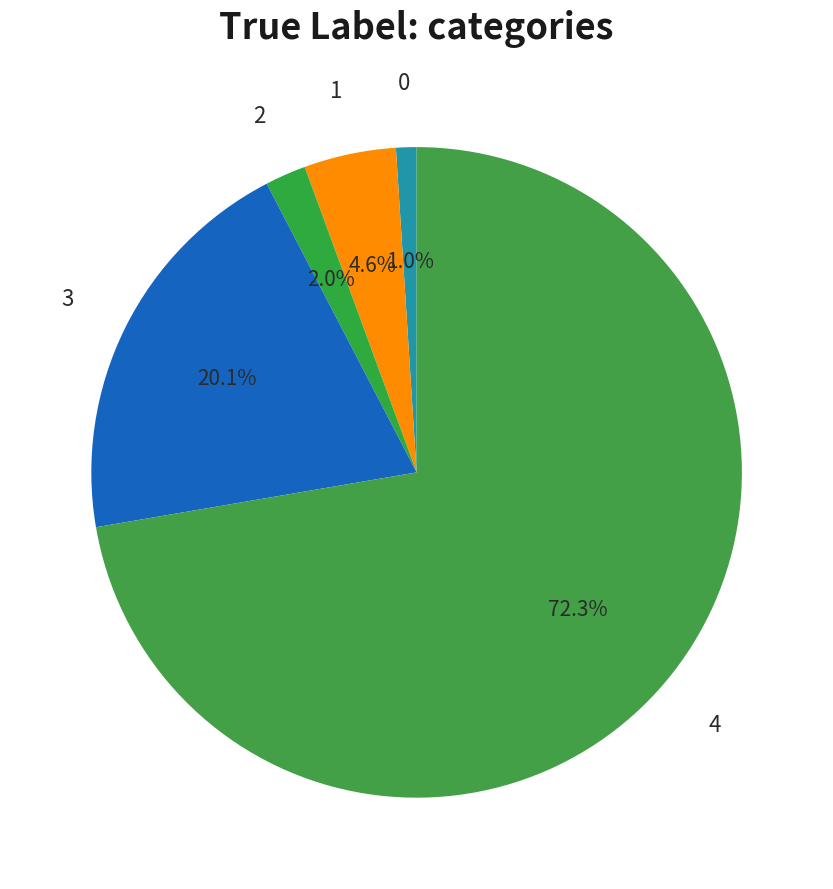

How many slices are in this pie chart?

5